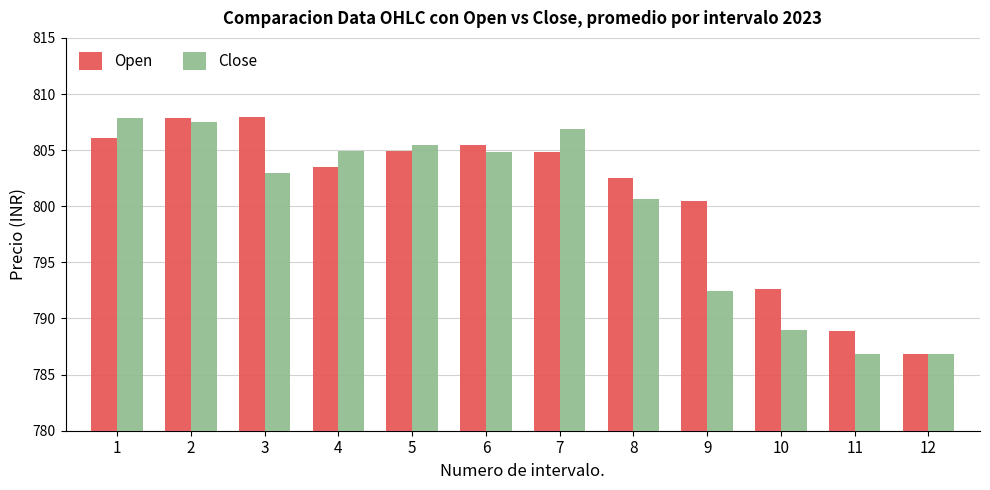

Which series has the largest total across all categories?

Open